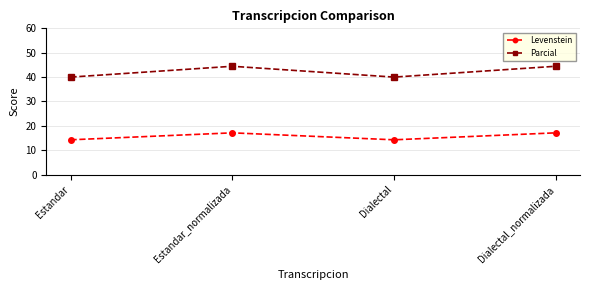

In Parcial, how many points are higher than both neighbors (excluding endpoints)?

1